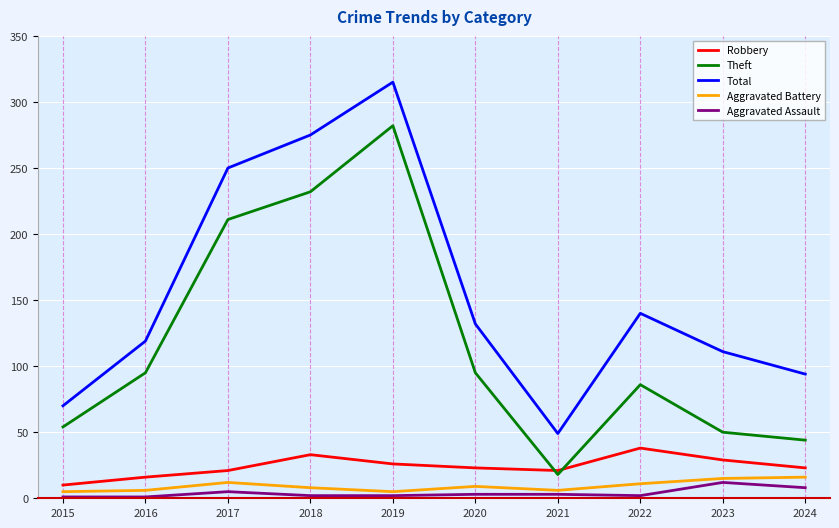

Is the value of Robbery at 2017 greater than the value of Aggravated Assault at 2024?

Yes